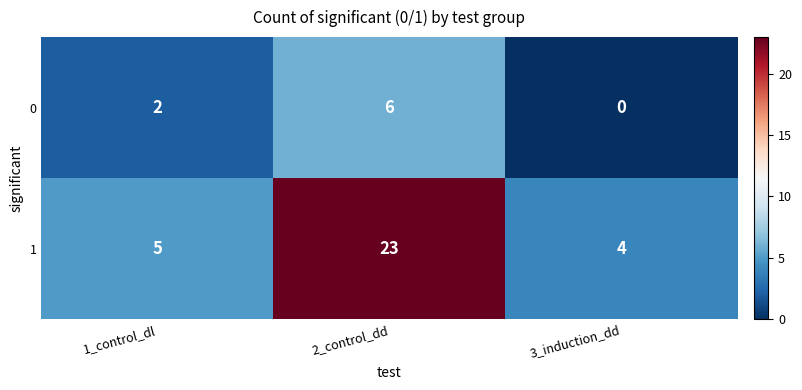

The 0 series shows 6 at 2_control_dd. True or false?

True